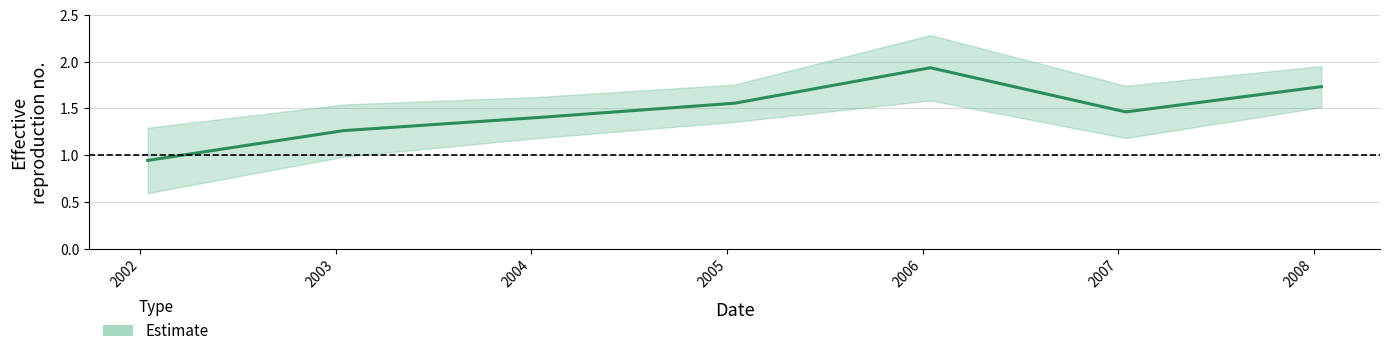

Approximately how many times larger is the value at 2007-01-15 compared to 2003-01-15?

1.2